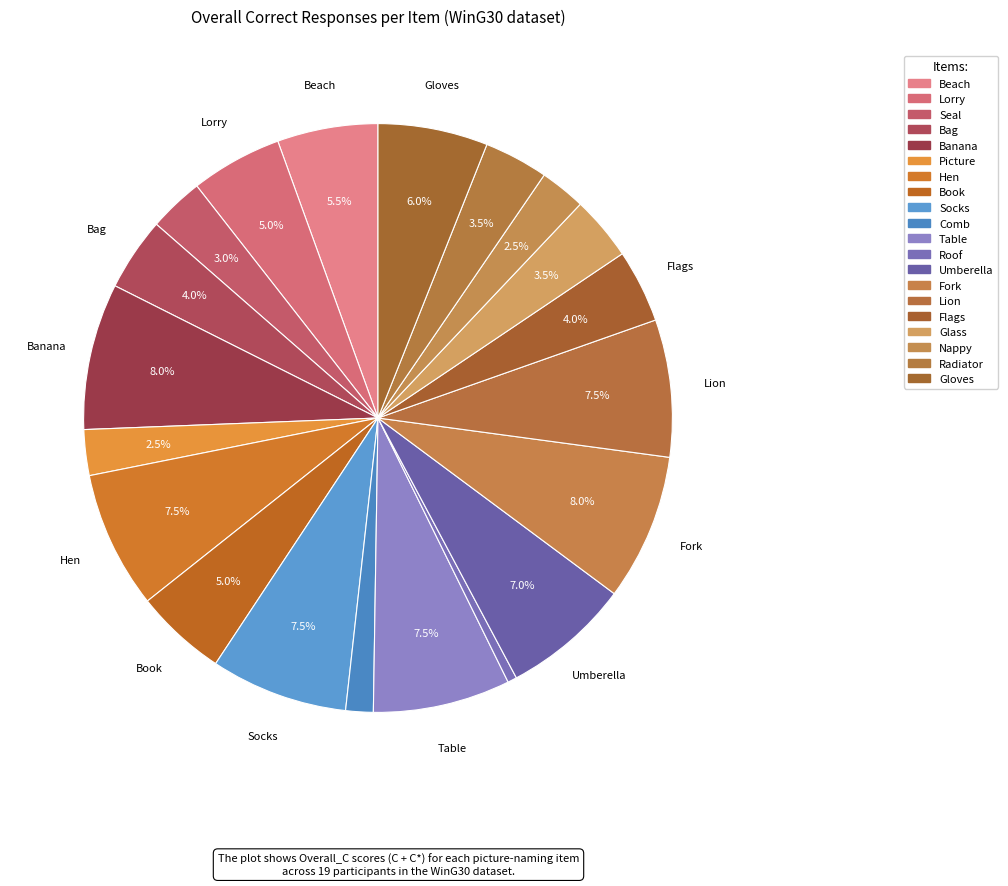

Is there any slice that represents more than half of the pie?

No